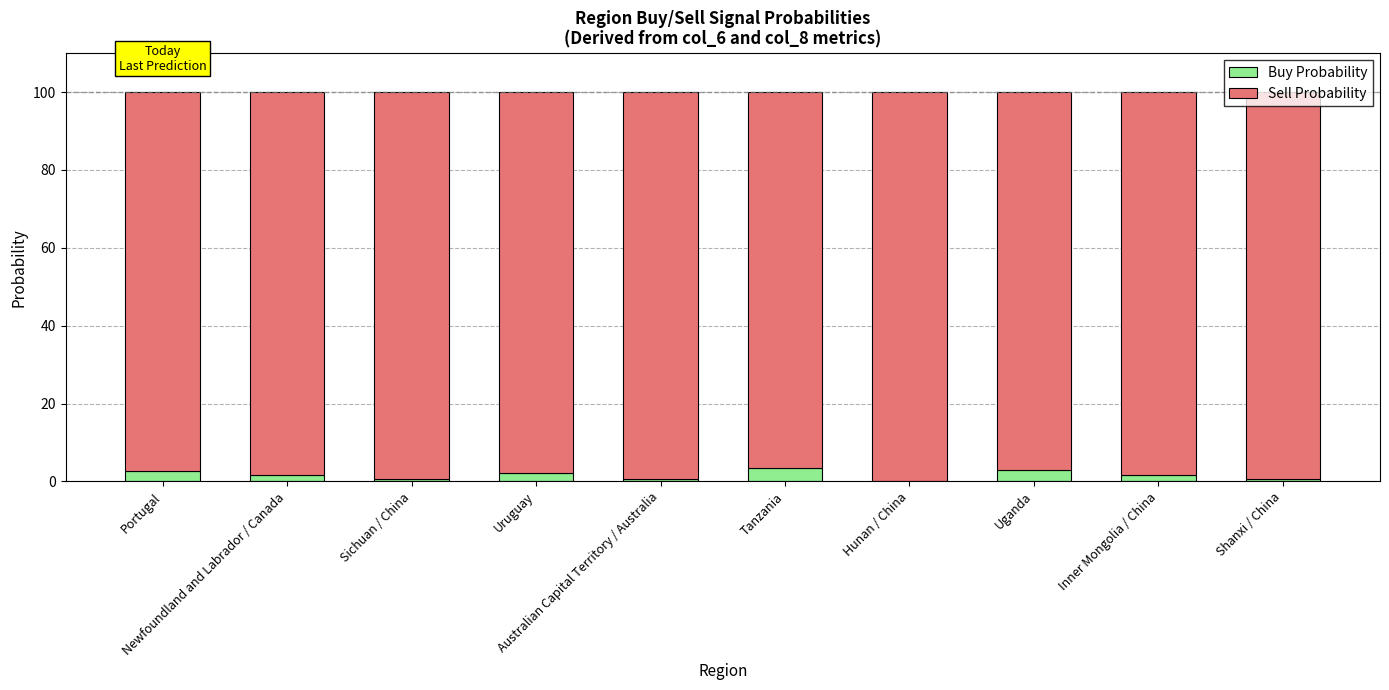

Where does the Buy Probability series first go above 1?

Portugal